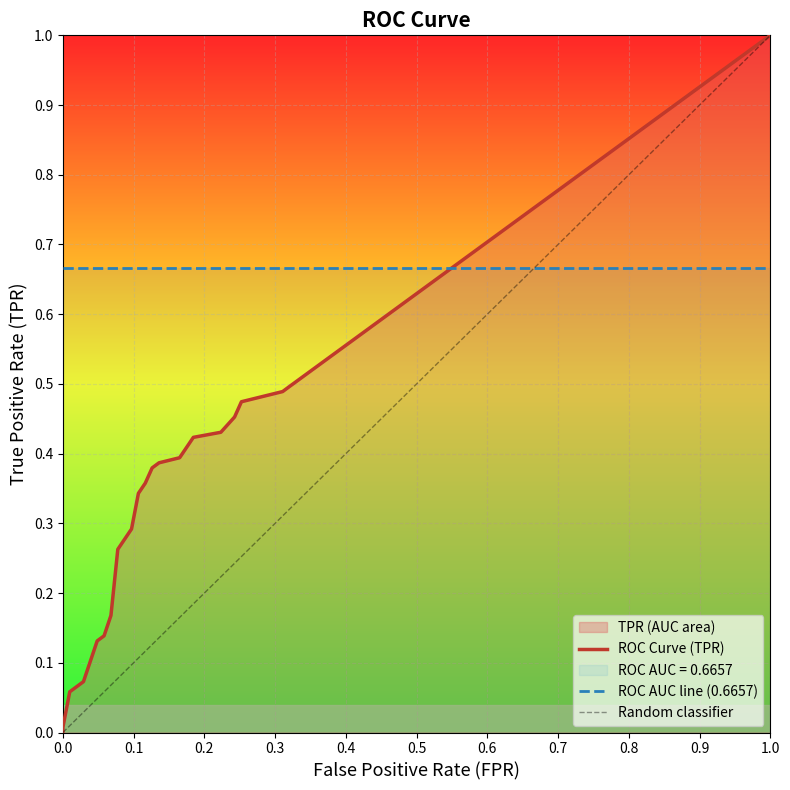

Reading right to left, list all the values displayed in this chart.

fpr: 0.3	0.3	0.3	0.2	0.2	0.2	0.2	0.1	0.1	0.1	0.1	0.1	0.1	0.1	0.1	0.0	0.0	0.0	0.0	0.0
tpr: 0.5	0.5	0.5	0.5	0.4	0.4	0.4	0.4	0.4	0.4	0.3	0.3	0.3	0.2	0.1	0.1	0.1	0.1	0.1	0.0
roc_auc: 0.7	0.7	0.7	0.7	0.7	0.7	0.7	0.7	0.7	0.7	0.7	0.7	0.7	0.7	0.7	0.7	0.7	0.7	0.7	0.7